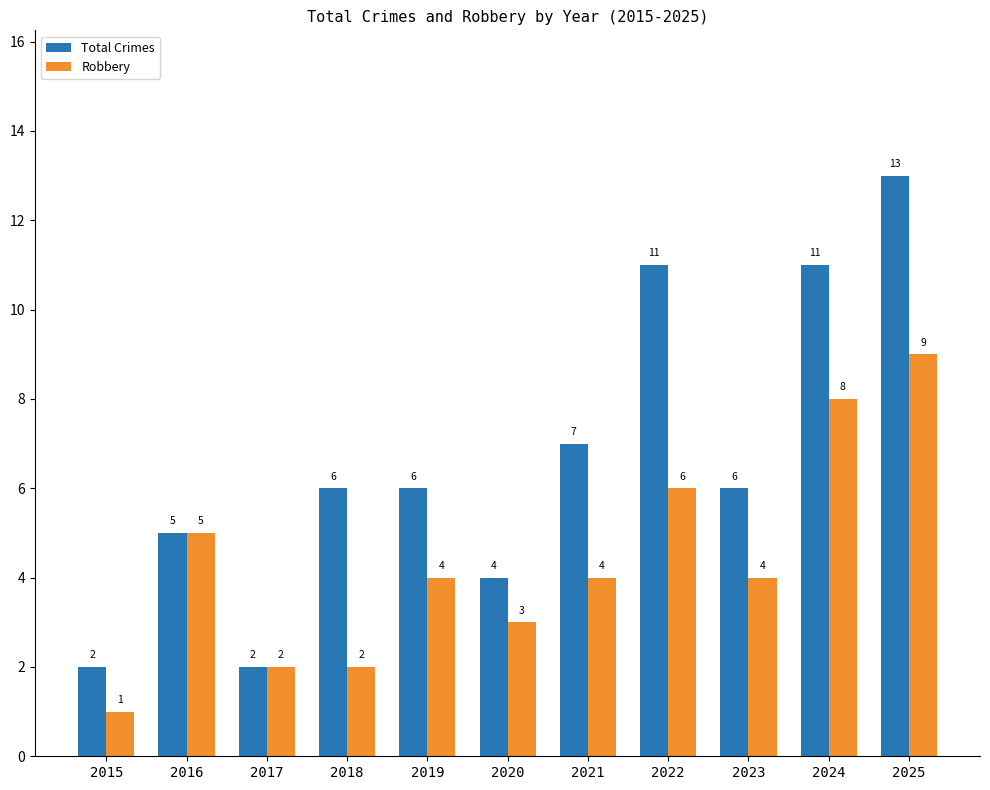

Which series changed the most between 2023 and 2025?

Total Crimes